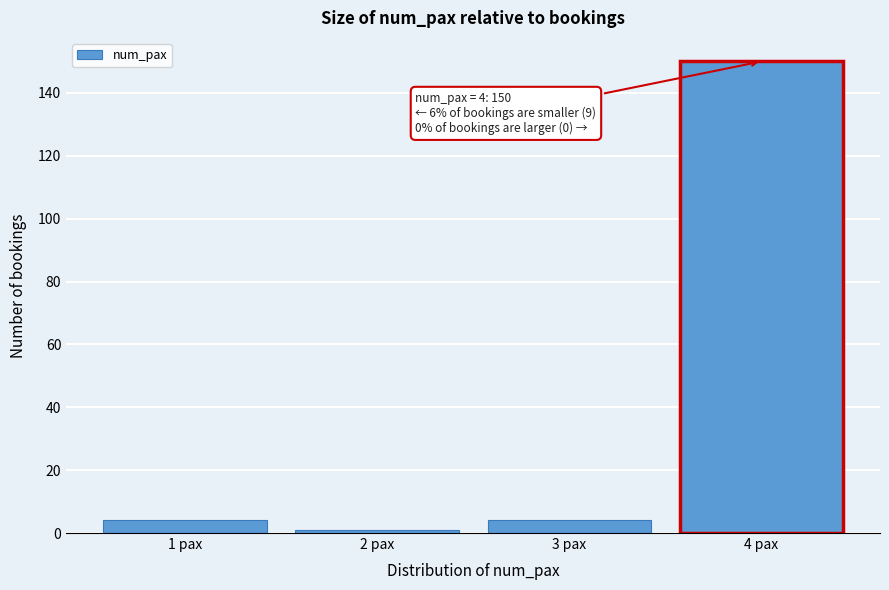

Reading left to right, list all the values displayed in this chart.

1 pax=4	2 pax=1	3 pax=4	4 pax=150